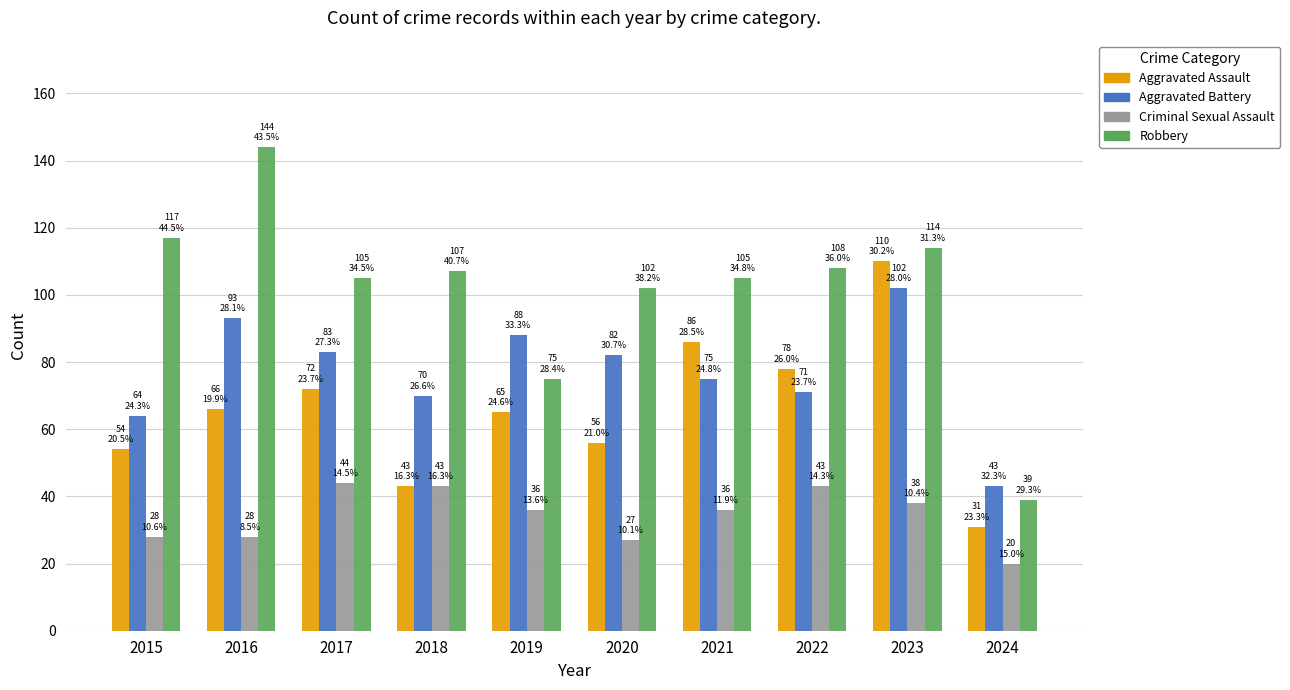

What is the value of the Aggravated Assault bar at the 2nd from the left?

66